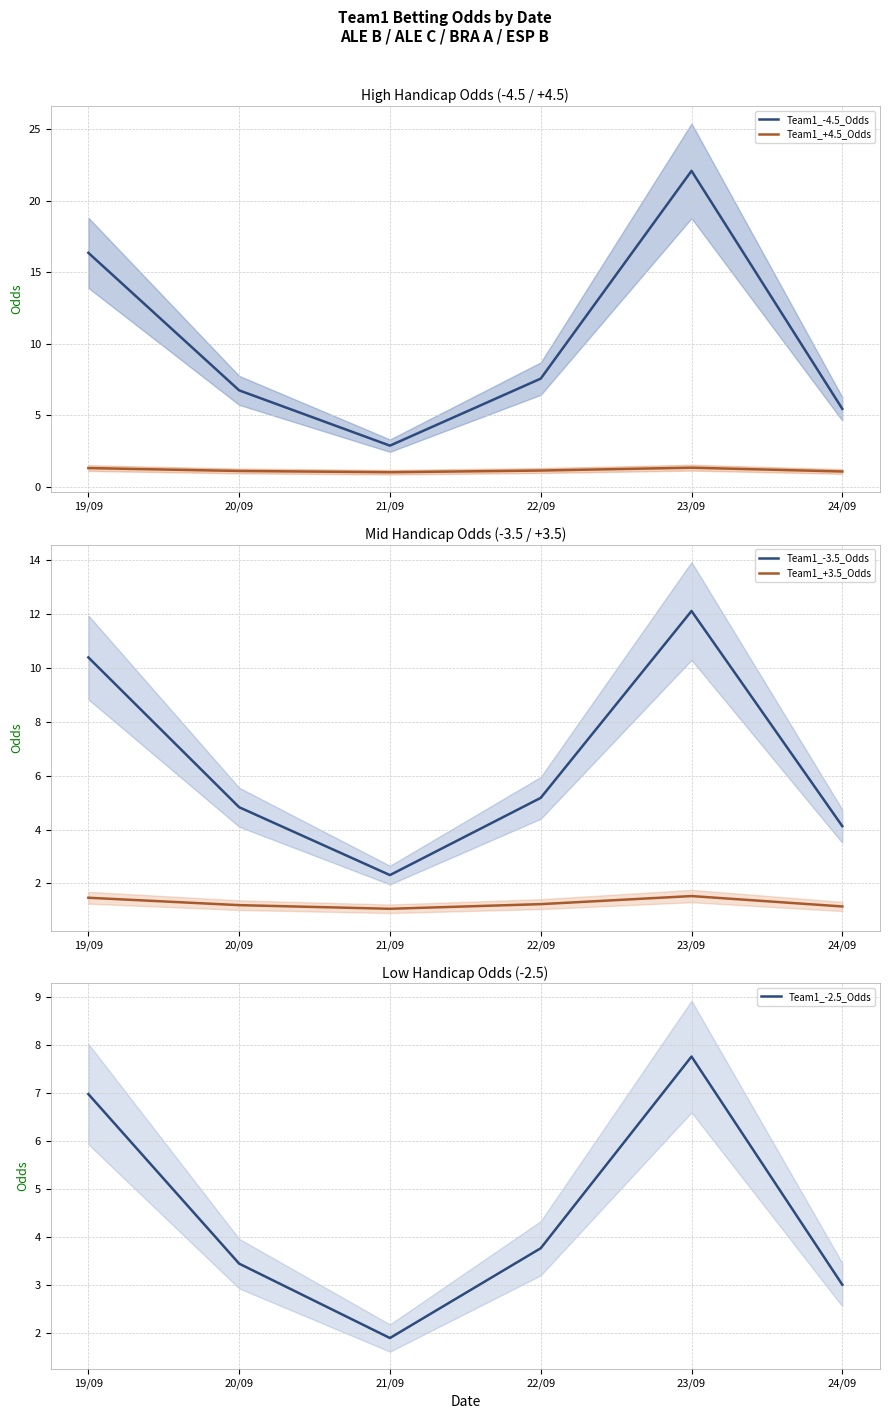

What is the lowest value of the Team1_-3.5_Odds series?

2.3